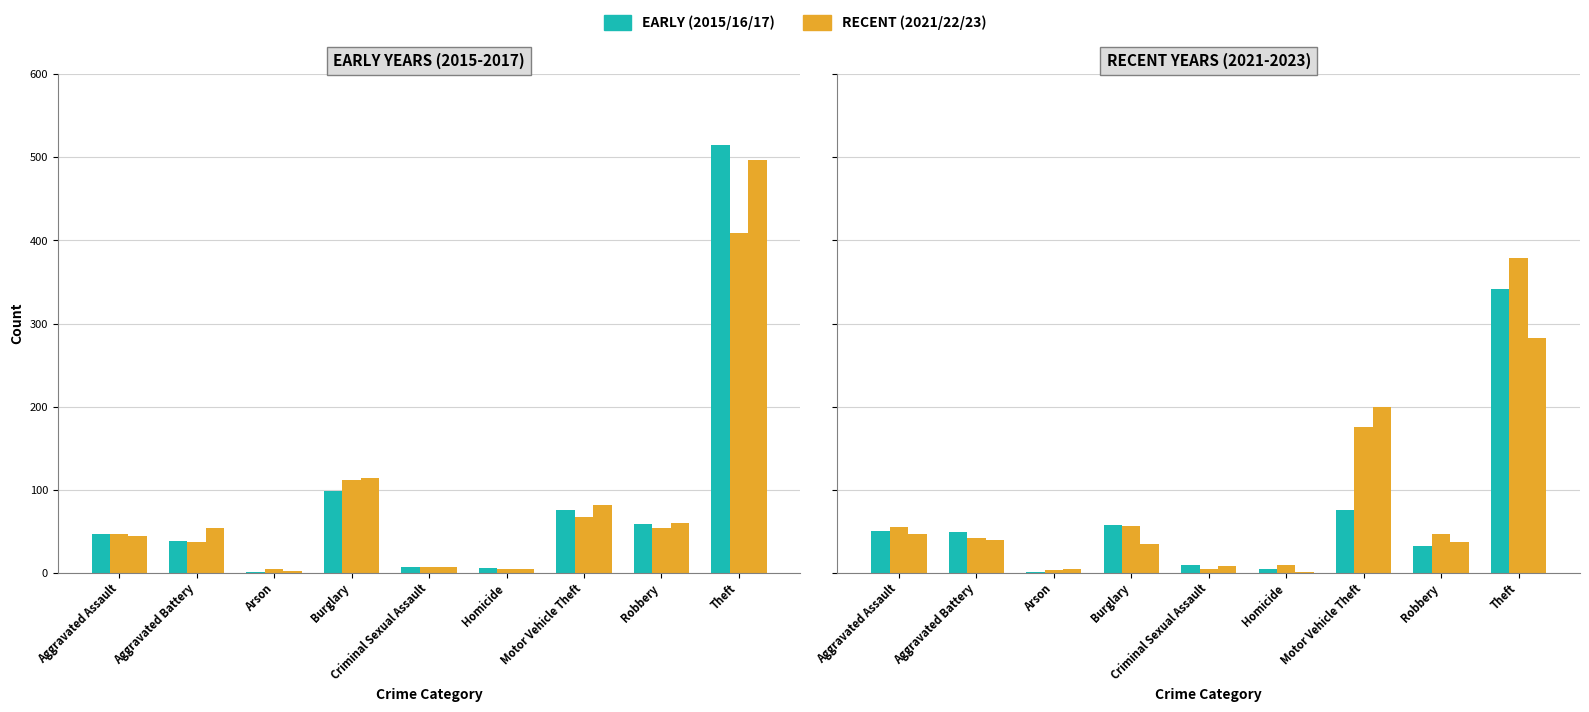

Reading left to right, list all the values displayed in this chart.

2015: Aggravated Assault=46	Aggravated Battery=38	Arson=1	Burglary=98	Criminal Sexual Assault=7	Homicide=6	Motor Vehicle Theft=75	Robbery=59	Theft=515
2016: Aggravated Assault=46	Aggravated Battery=37	Arson=4	Burglary=112	Criminal Sexual Assault=7	Homicide=5	Motor Vehicle Theft=67	Robbery=54	Theft=409
2017: Aggravated Assault=44	Aggravated Battery=54	Arson=2	Burglary=114	Criminal Sexual Assault=7	Homicide=4	Motor Vehicle Theft=82	Robbery=60	Theft=497
2021: Aggravated Assault=50	Aggravated Battery=49	Arson=1	Burglary=57	Criminal Sexual Assault=9	Homicide=4	Motor Vehicle Theft=75	Robbery=32	Theft=341
2022: Aggravated Assault=55	Aggravated Battery=42	Arson=3	Burglary=56	Criminal Sexual Assault=4	Homicide=9	Motor Vehicle Theft=175	Robbery=46	Theft=379
2023: Aggravated Assault=47	Aggravated Battery=39	Arson=4	Burglary=34	Criminal Sexual Assault=8	Homicide=1	Motor Vehicle Theft=199	Robbery=37	Theft=282